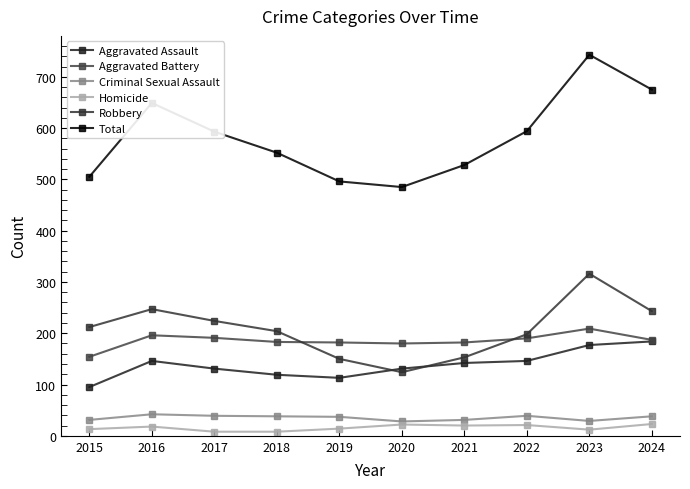

True or false: Total and Robbery intersect in this chart.

False